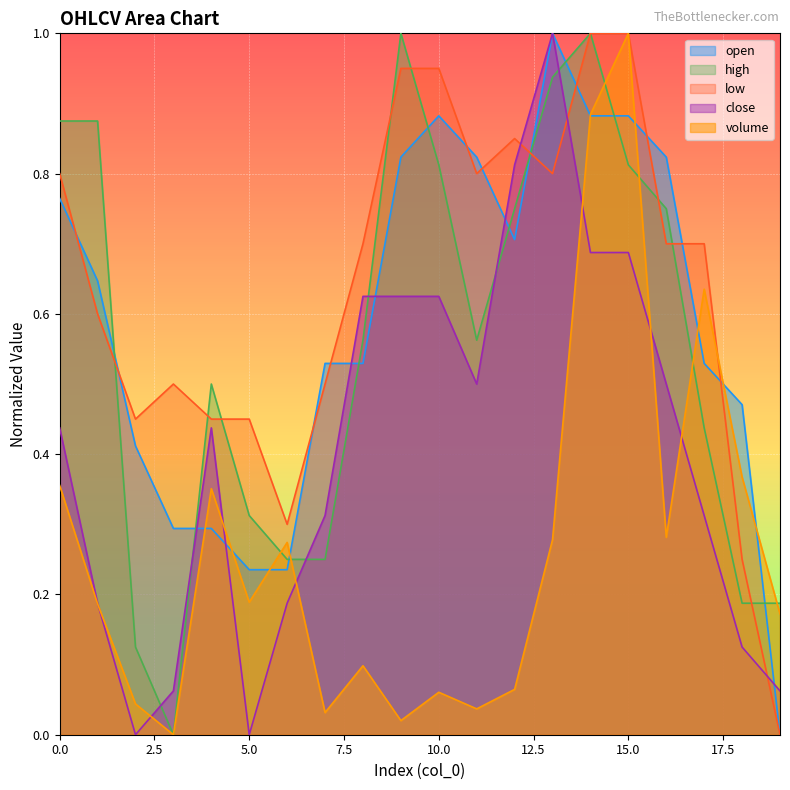

What is the average value of the low series?

0.6